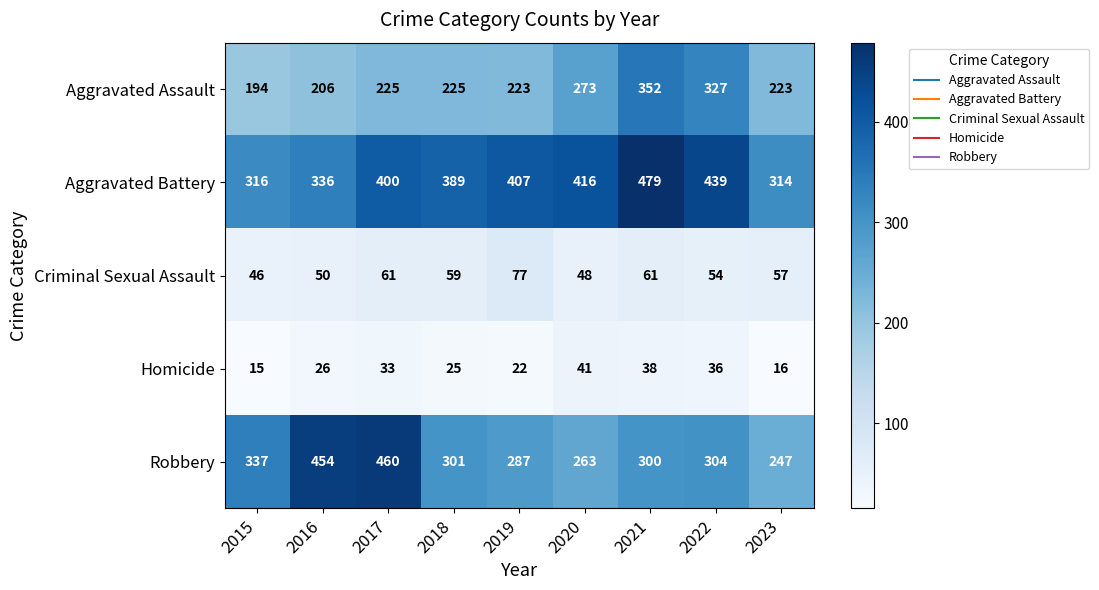

How many series are shown in this chart?

5